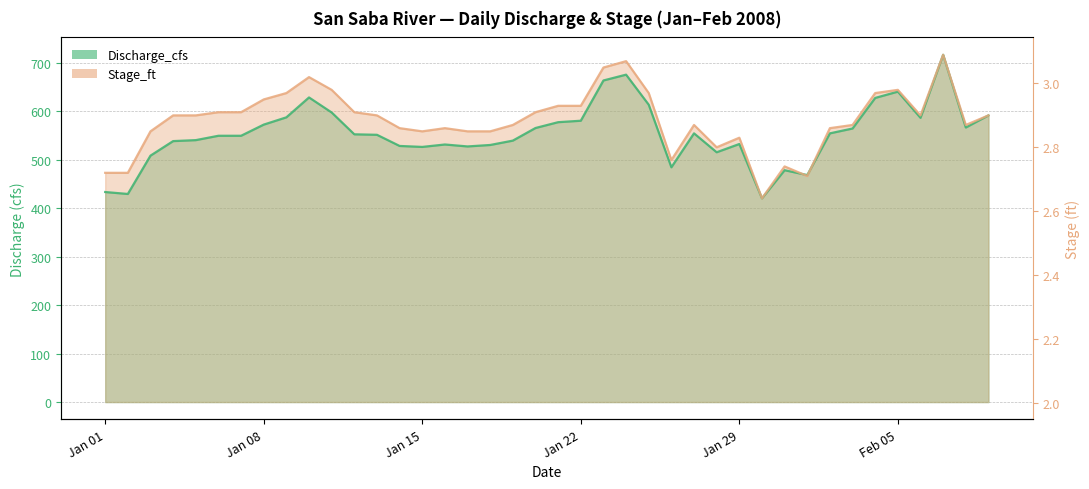

The Stage_ft (scaled) series shows 591.0 at Jan 22. True or false?

True